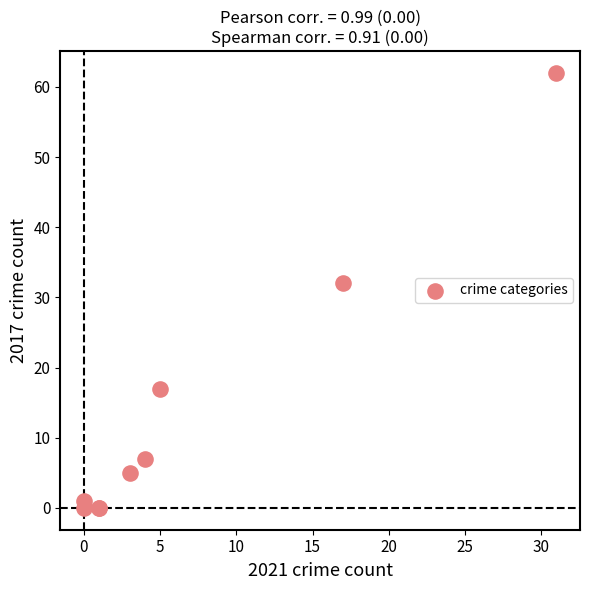

What Y value in the scatter plot is closest to 31?

32